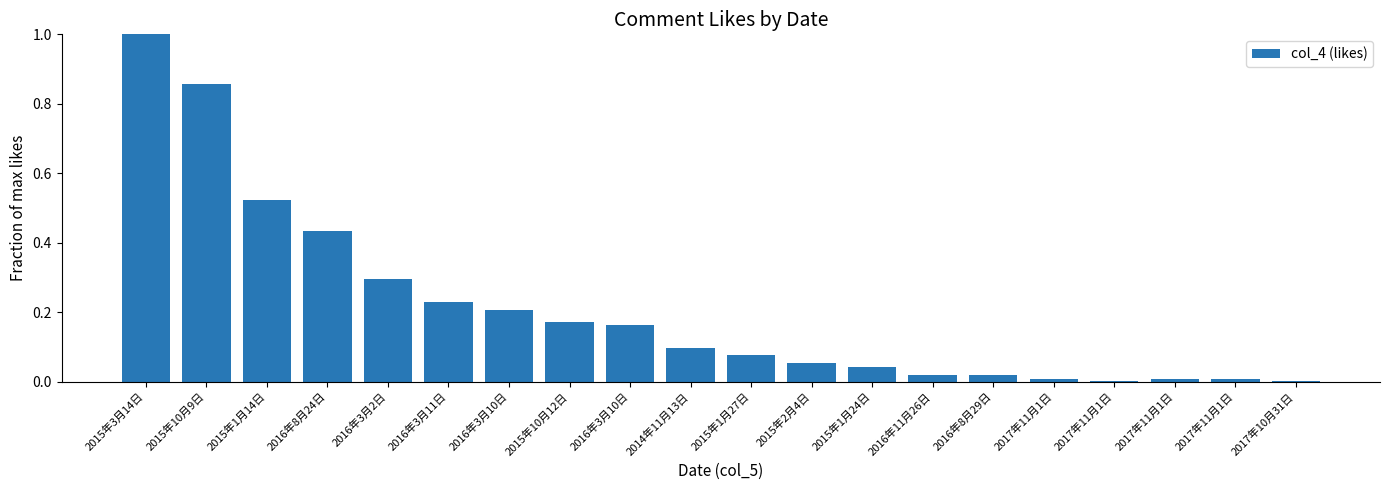

What is the value of the 6th bar from the left?

0.2